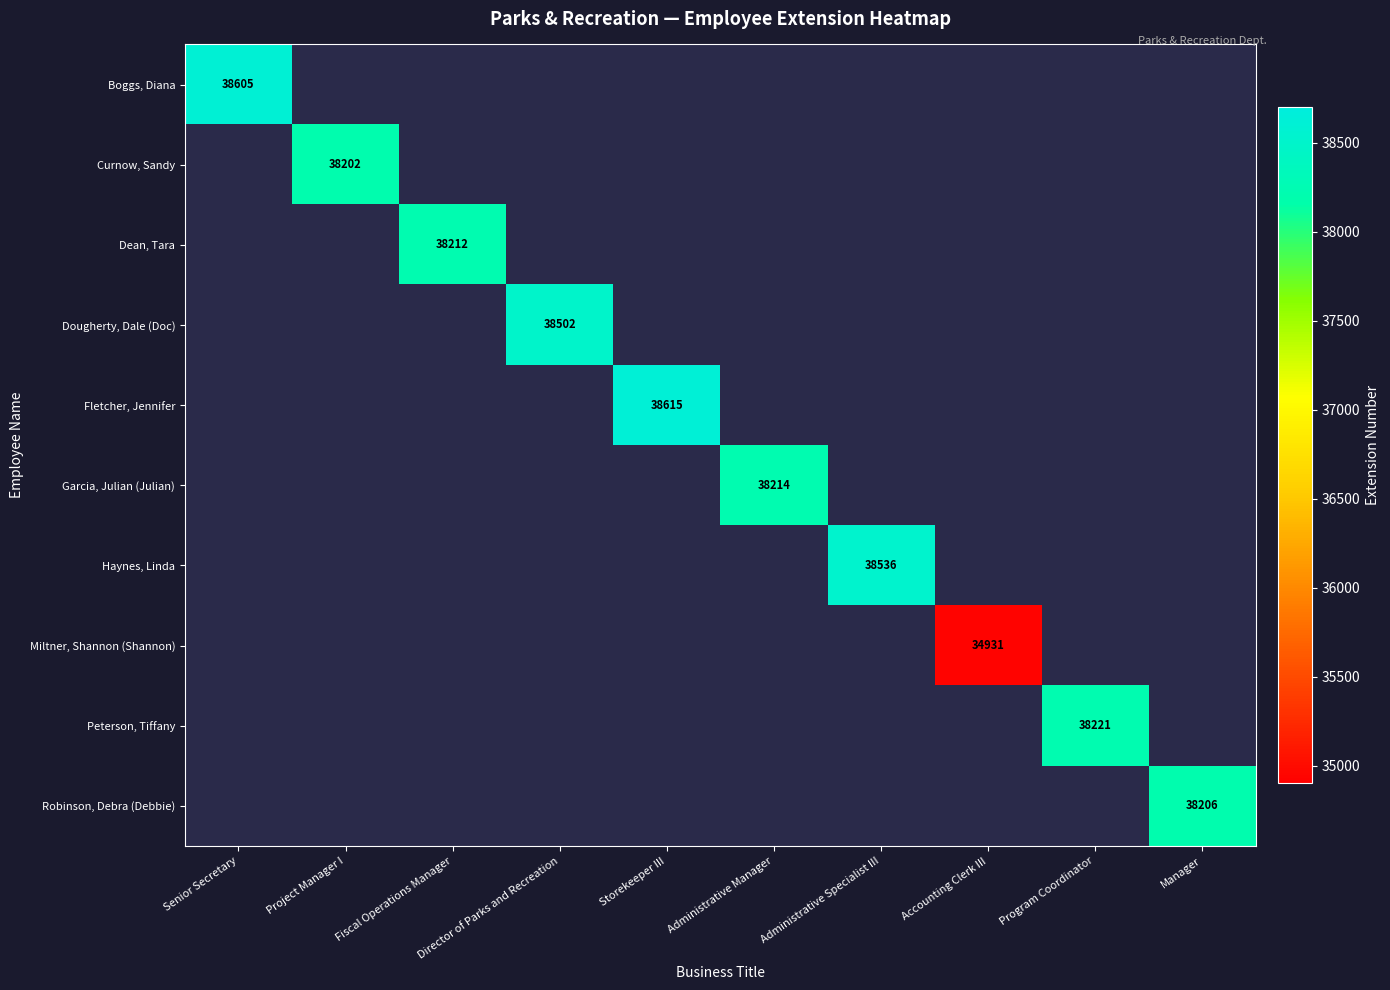

The Haynes, Linda series shows 38536 at Administrative Specialist III. True or false?

True